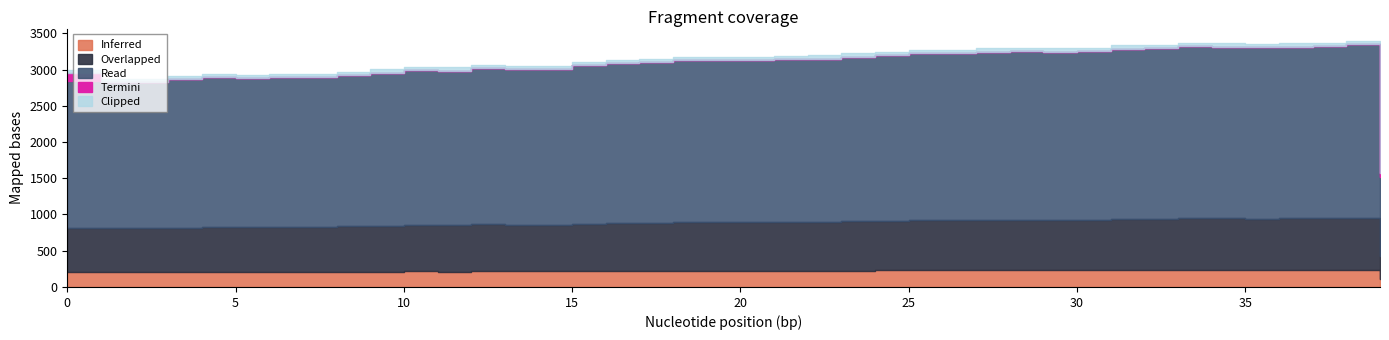

At which category does the chart reach its peak across all series?

38